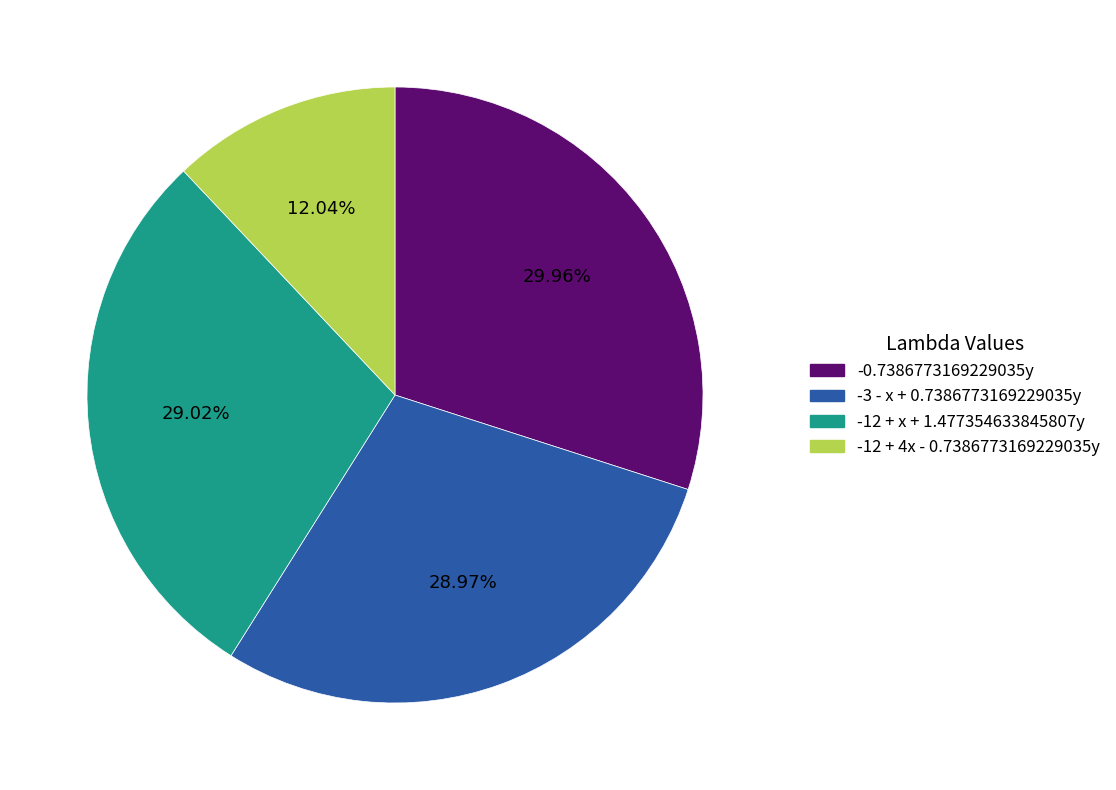

To the nearest percent, what is the combined percentage of -3 - x + 0.7386773169229035y and -12 + x + 1.477354633845807y?

58%